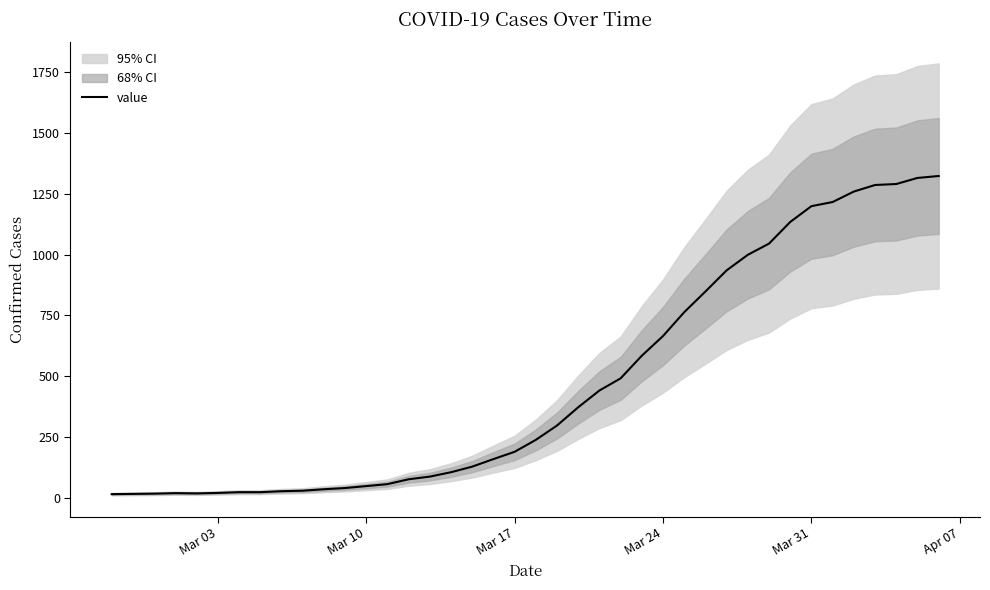

What is the maximum value for value?

1323